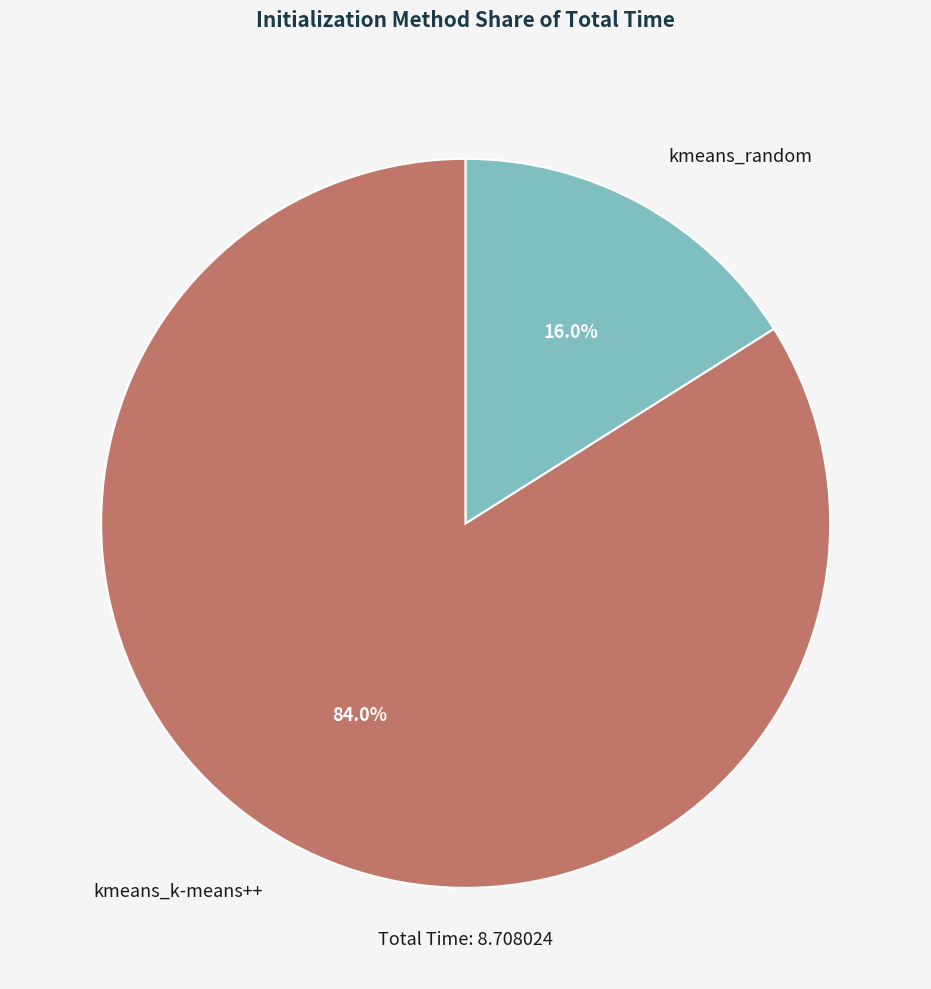

What is the majority slice?

kmeans_k-means++